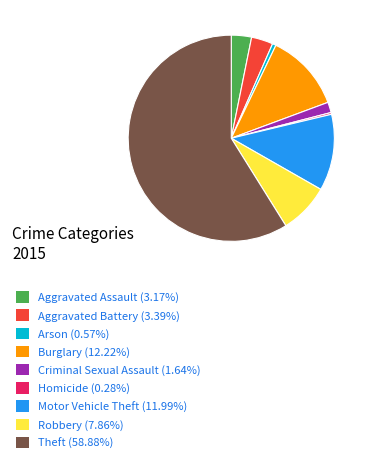

What is the ratio of the value at Aggravated Assault (3.17%) to the value at Burglary (12.22%)?

0.3